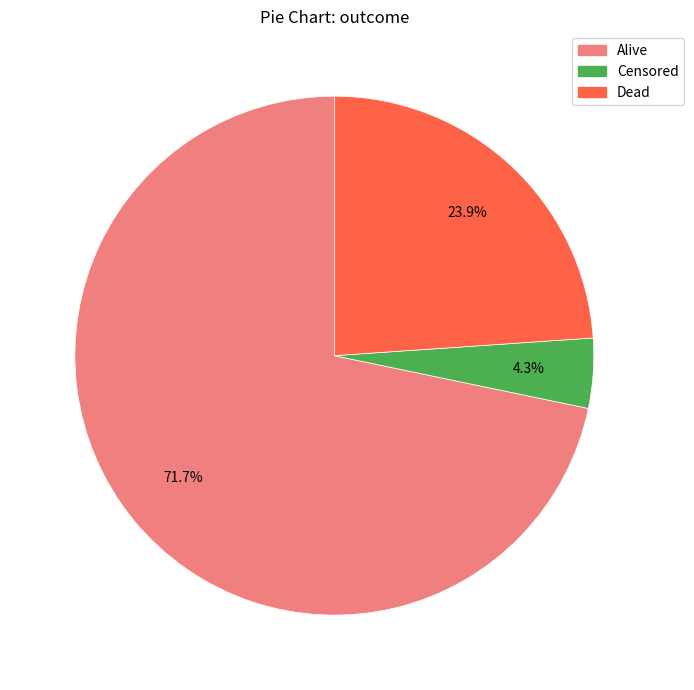

Is it true that Censored is 16% of the pie?

False